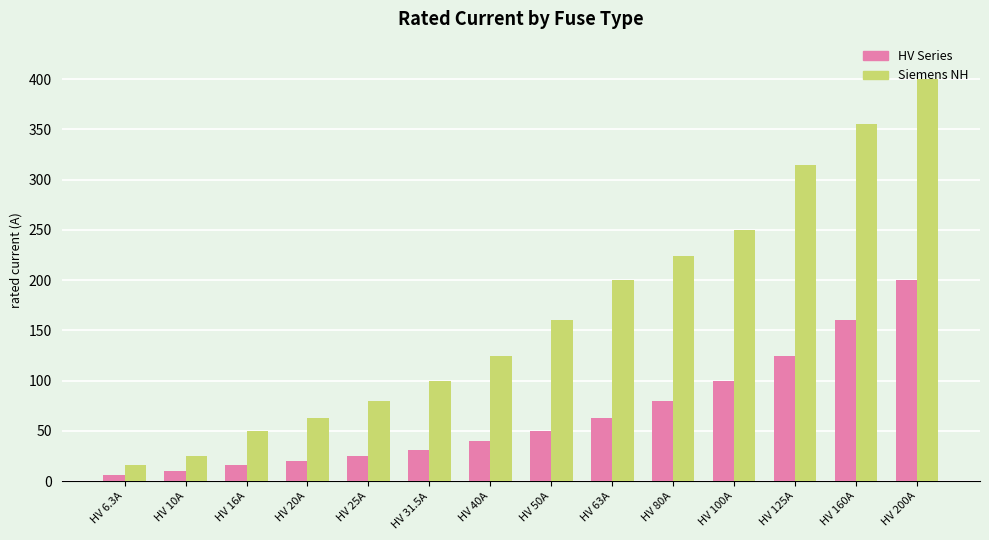

Rank the series at HV 200A from lowest to highest value.

HV Series, Siemens NH